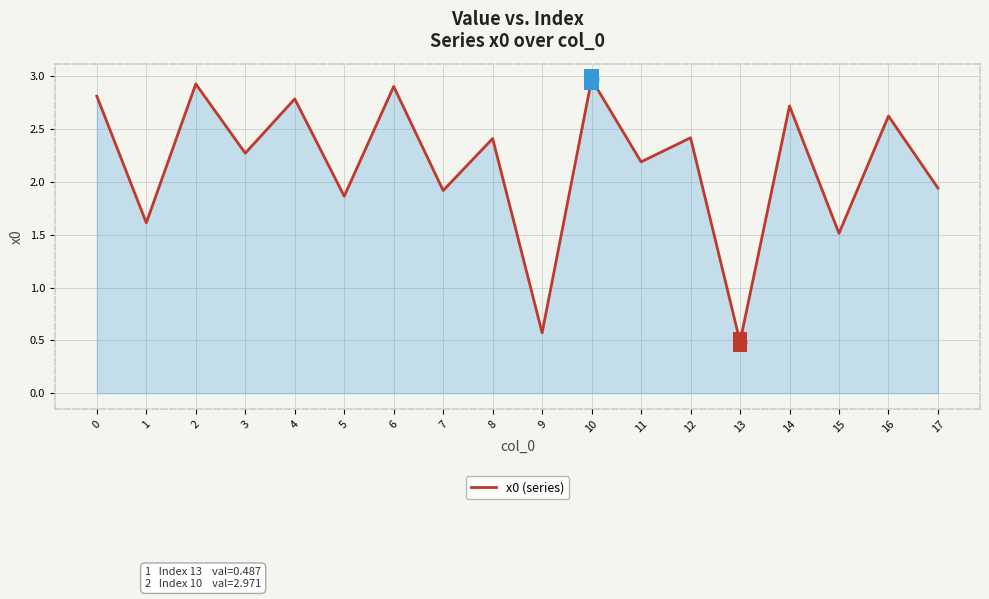

At which label is the value closest to 1?

9